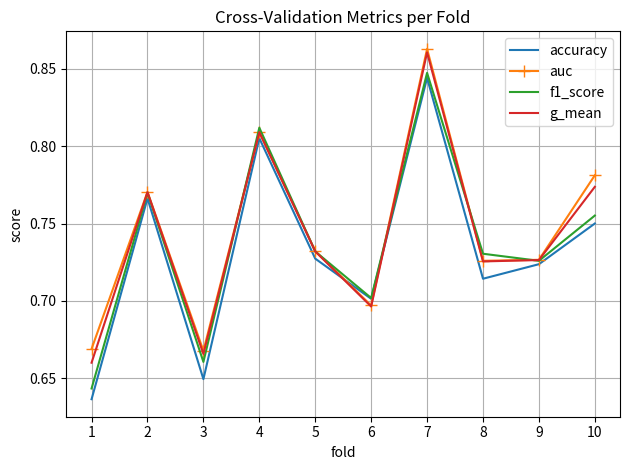

Between 4 and 6, which series saw the biggest shift?

g_mean